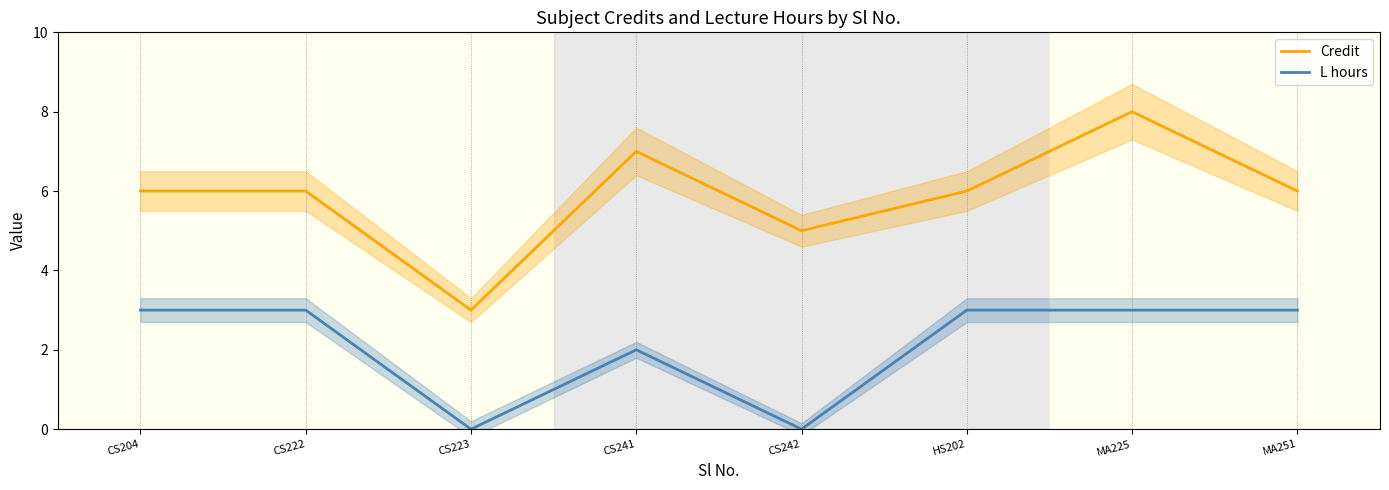

Where is the first local maximum for Credit?

CS241